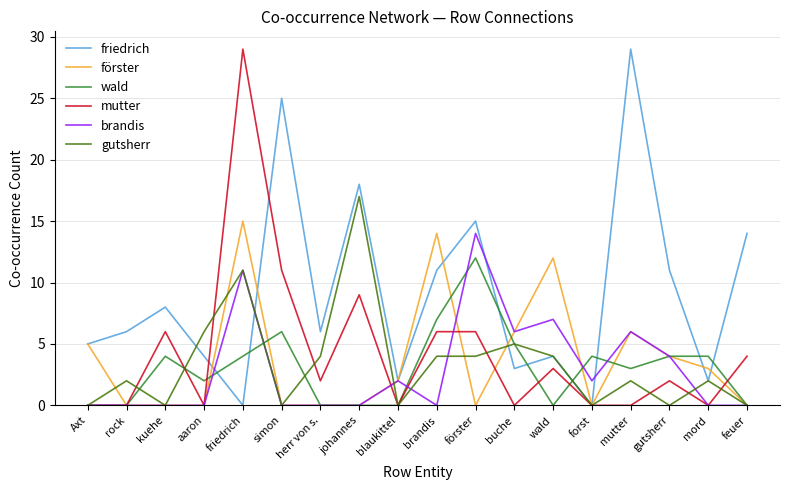

What is the spread (max minus min) of values at blaukittel?

2